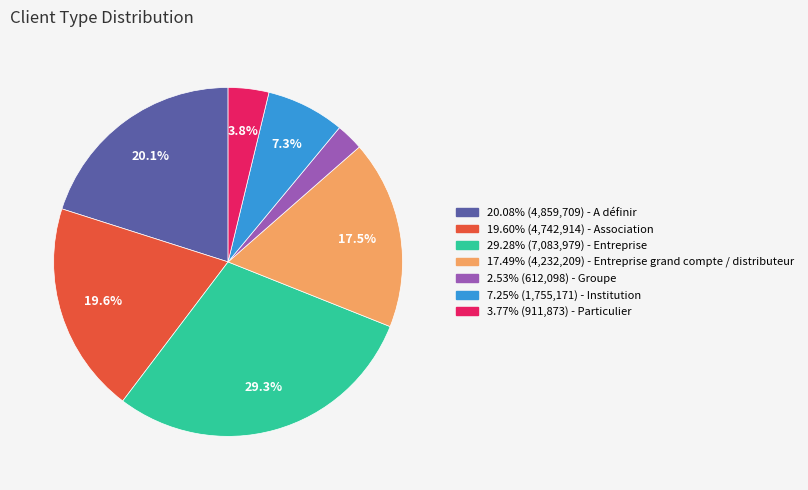

Is there a majority slice in this chart?

No